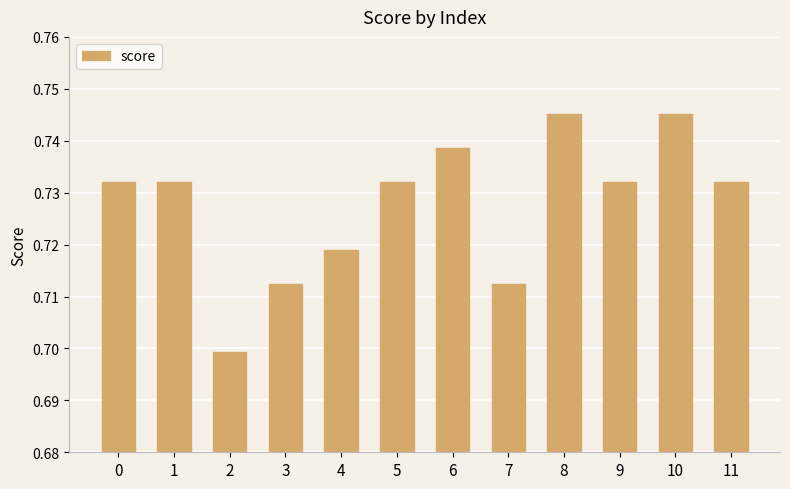

Does the chart contain stacked bars?

No